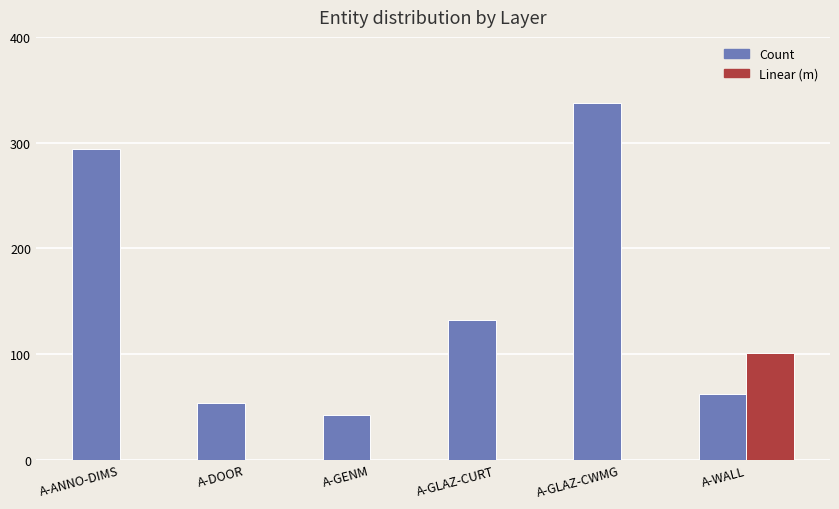

The Count series shows 587.2 at A-GLAZ-CWMG. True or false?

False